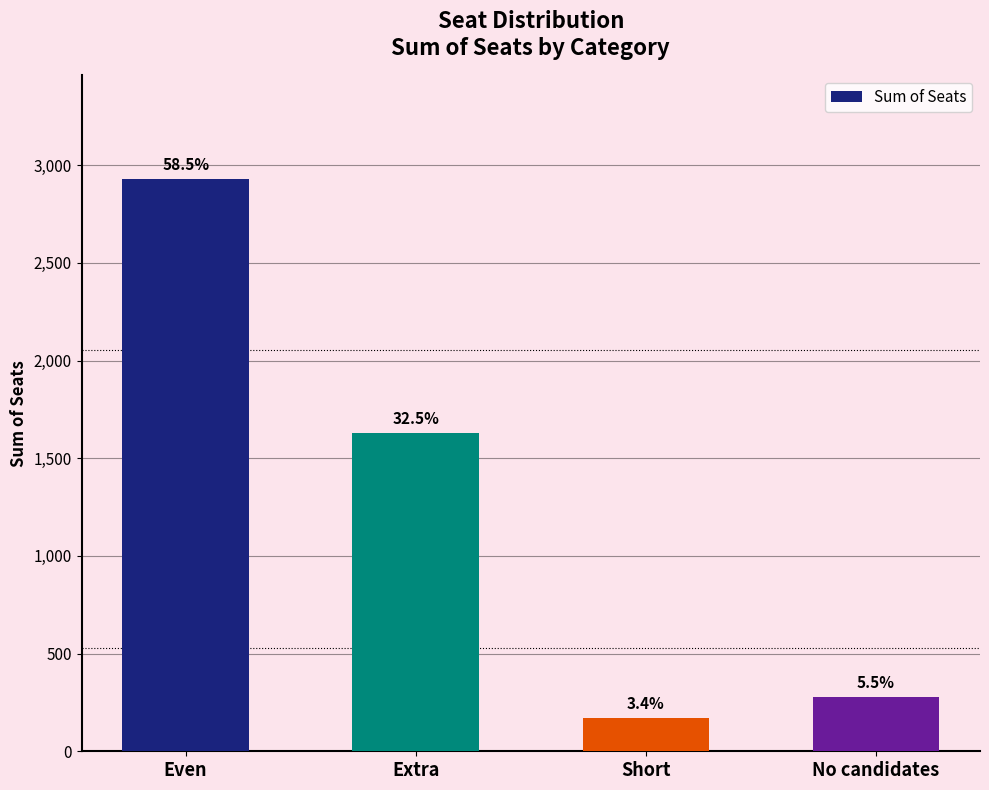

Are the bars horizontal?

No